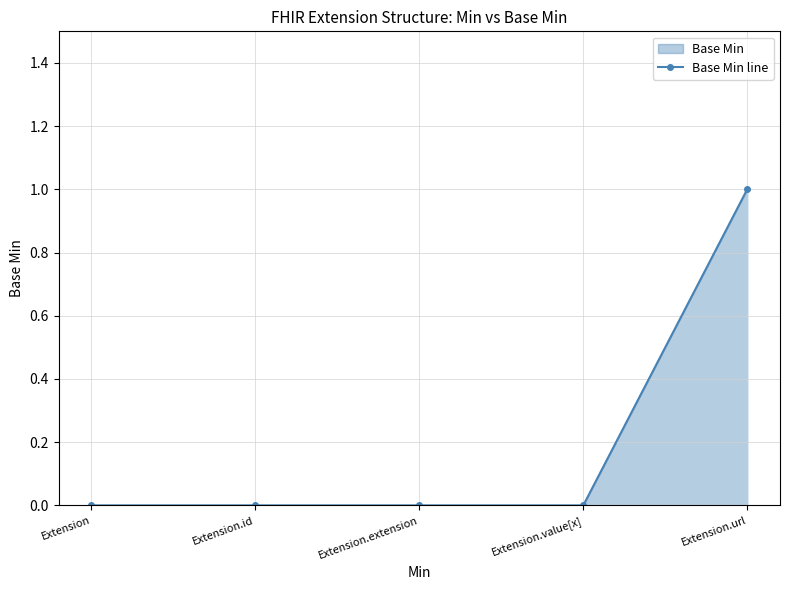

What is the change in value from Extension.value[x] to Extension.url?

+1